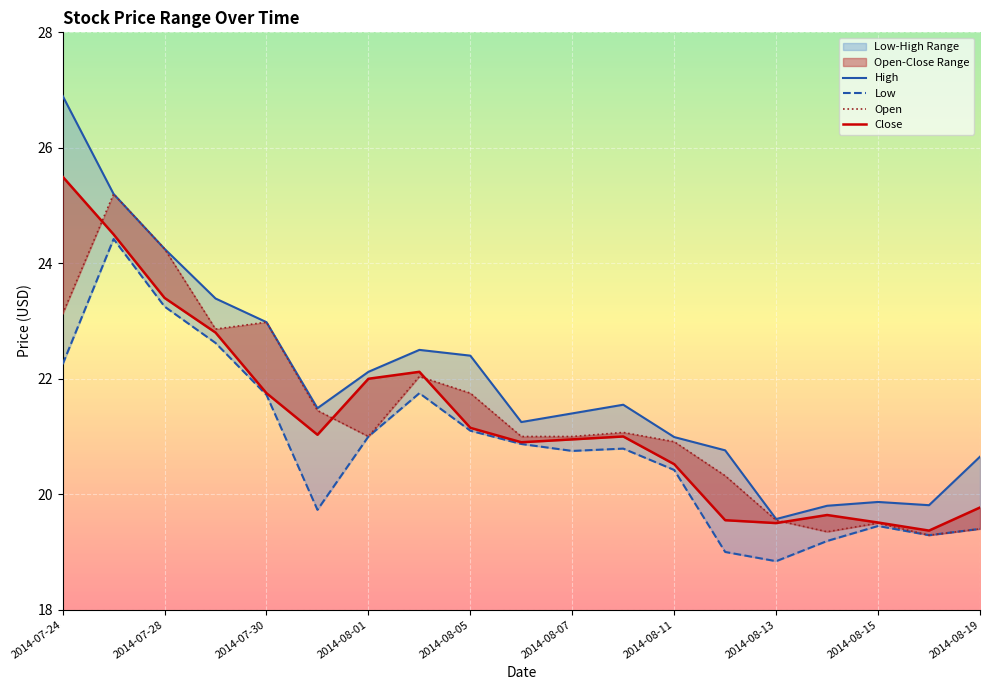

Count the number of categories in the chart.

19